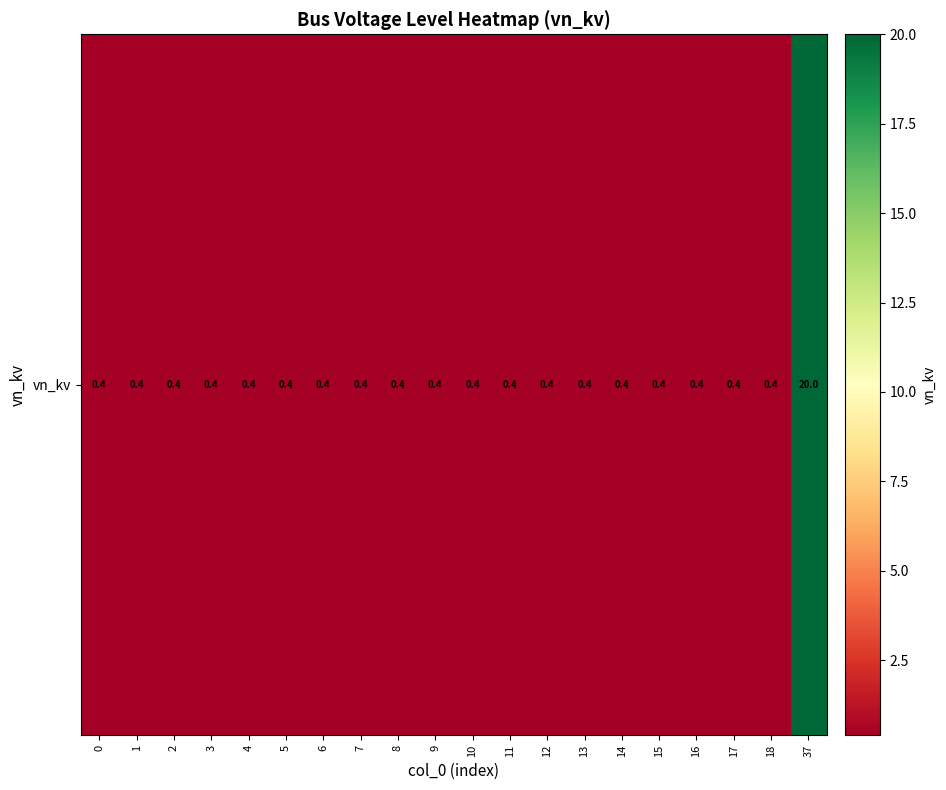

List the labels in order of value, smallest first.

0, 1, 2, 3, 4, 5, 6, 7, 8, 9, 10, 11, 12, 13, 14, 15, 16, 17, 18, 37